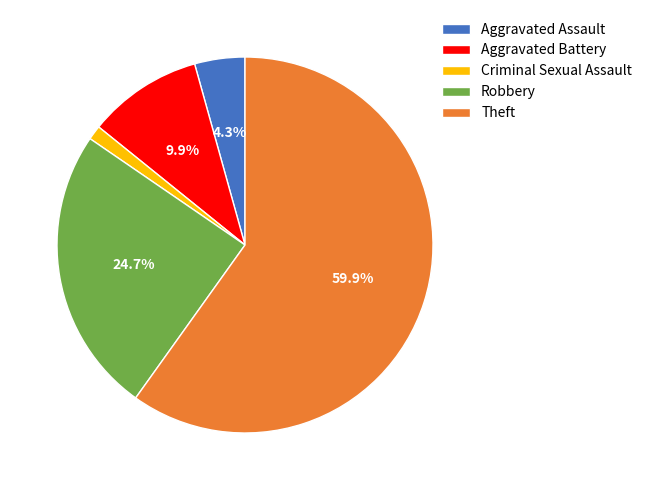

True or false: Aggravated Assault accounts for 19% of the total.

False